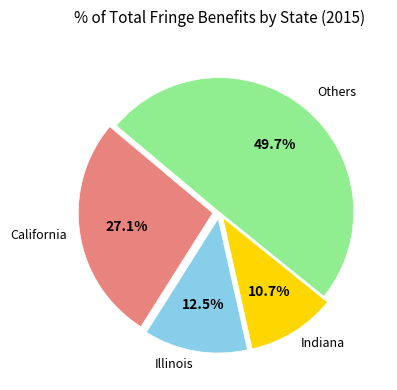

Is there any slice that represents more than half of the pie?

No